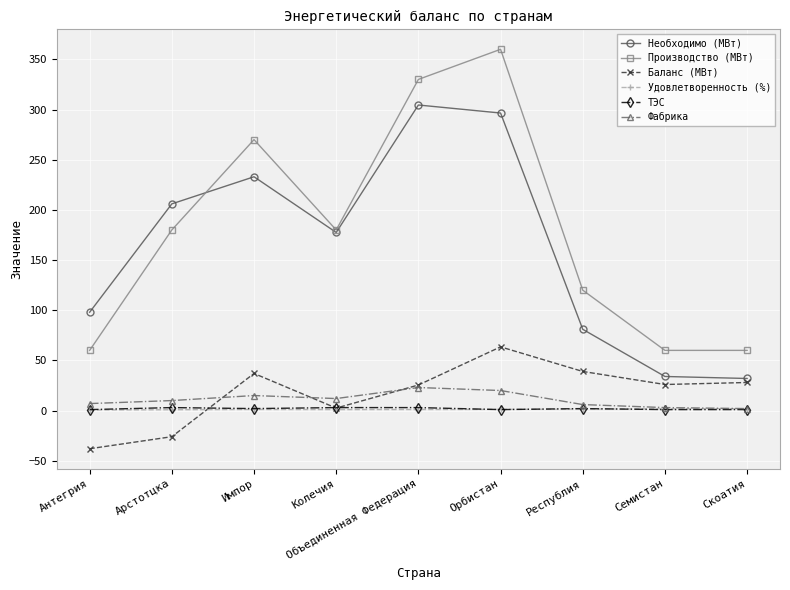

Count the ТЭС values in the range 1 to 3.

9